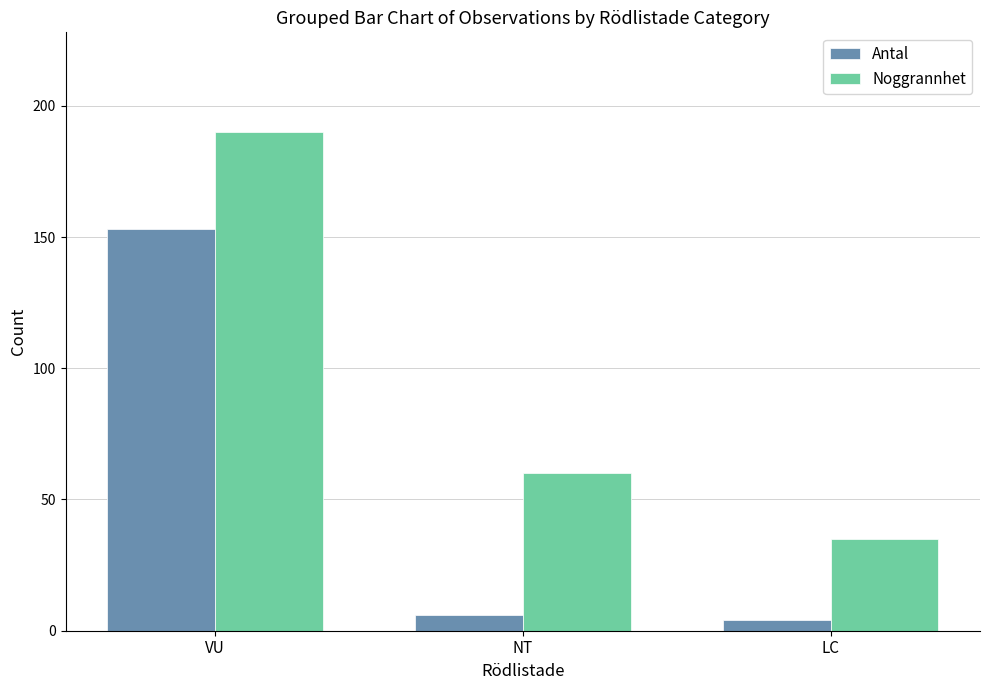

What is the difference between the highest and lowest values at LC?

31